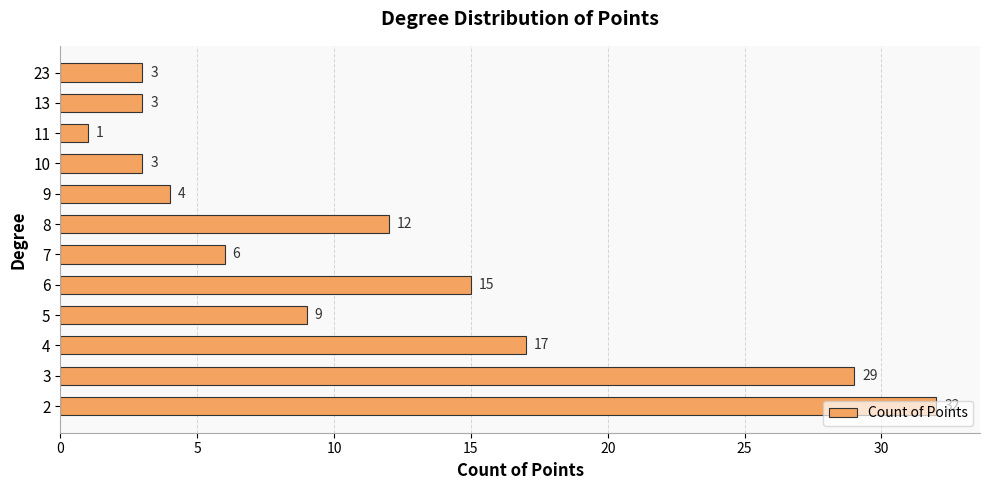

The chart shows a value of 32 at 2. True or false?

True